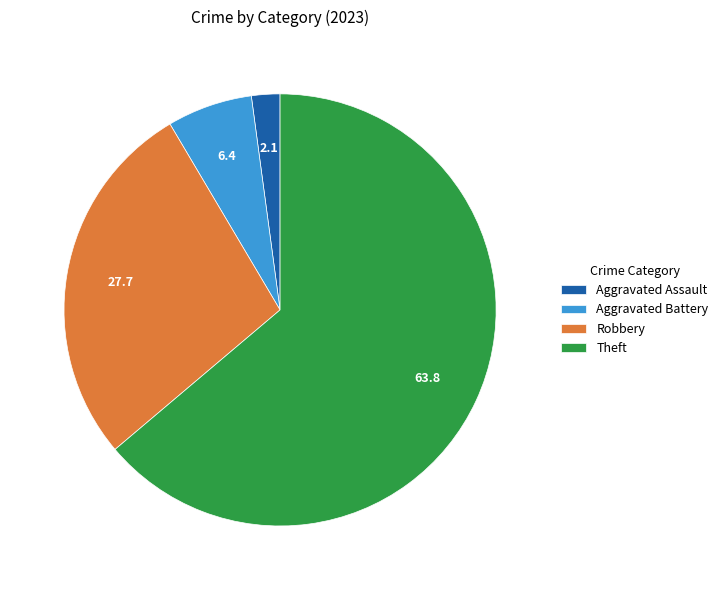

How many slices are in this pie chart?

4